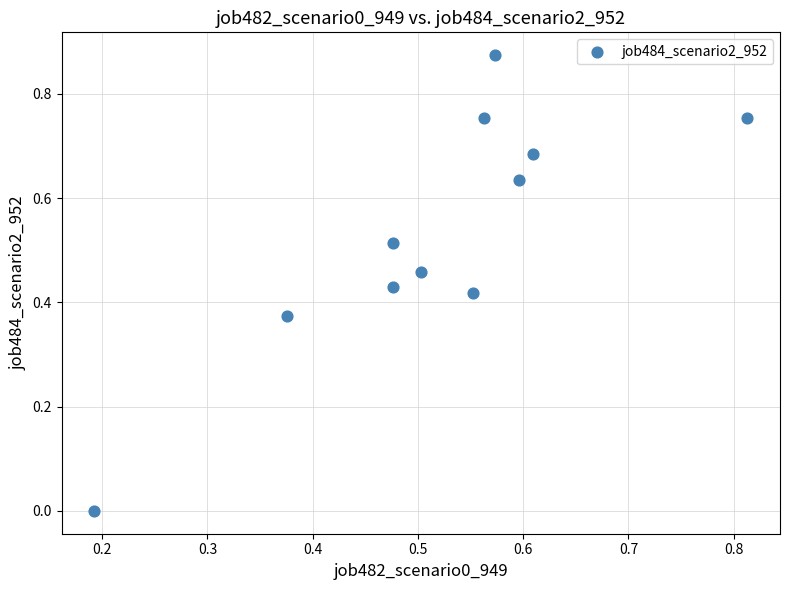

How many points are shown in the scatter plot?

11